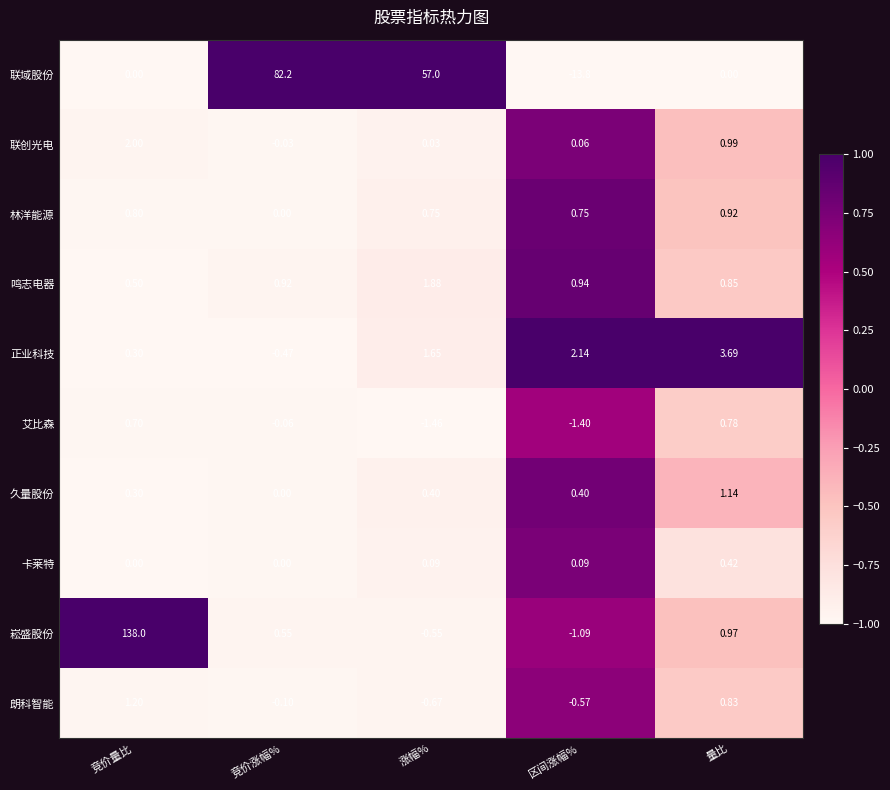

Where is 联创光电 nearest to the value 0?

竞价涨幅%